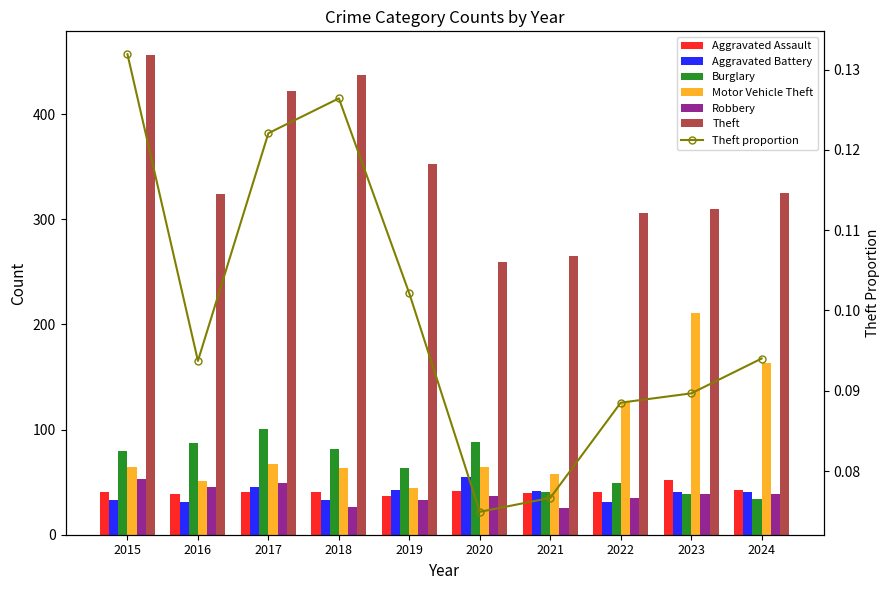

What is the difference between the highest and lowest values at 2023?

210.9